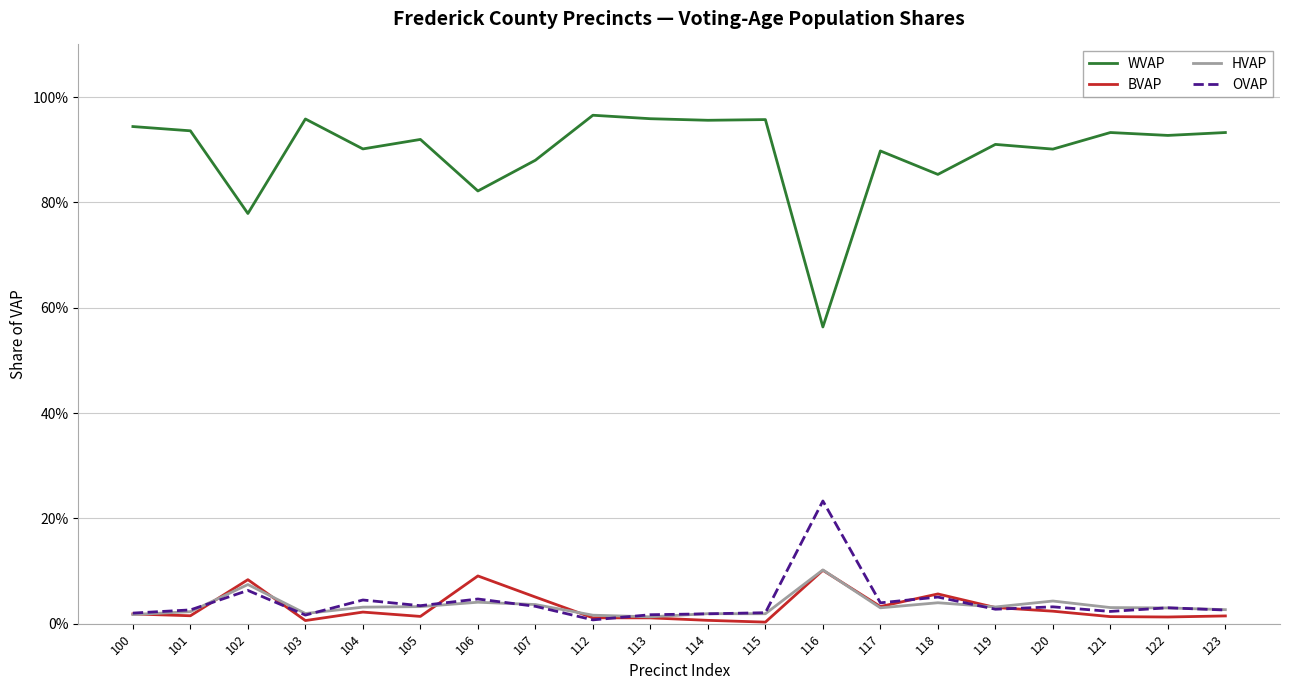

Reading left to right, extract all data points from this chart.

WVAP_pct: 0.9	0.9	0.8	1.0	0.9	0.9	0.8	0.9	1.0	1.0	1.0	1.0	0.6	0.9	0.9	0.9	0.9	0.9	0.9	0.9
BVAP_pct: 0.0	0.0	0.1	0.0	0.0	0.0	0.1	0.1	0.0	0.0	0.0	0.0	0.1	0.0	0.1	0.0	0.0	0.0	0.0	0.0
HVAP_pct: 0.0	0.0	0.1	0.0	0.0	0.0	0.0	0.0	0.0	0.0	0.0	0.0	0.1	0.0	0.0	0.0	0.0	0.0	0.0	0.0
OVAP_pct: 0.0	0.0	0.1	0.0	0.0	0.0	0.0	0.0	0.0	0.0	0.0	0.0	0.2	0.0	0.1	0.0	0.0	0.0	0.0	0.0